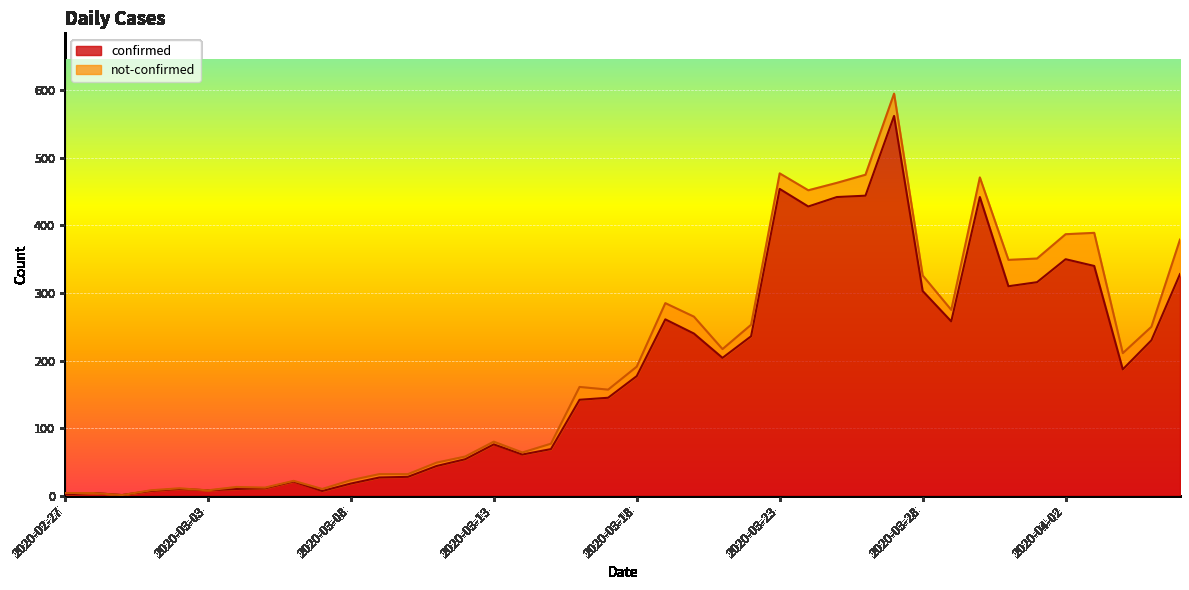

What is the difference between the maximum and minimum values?

561